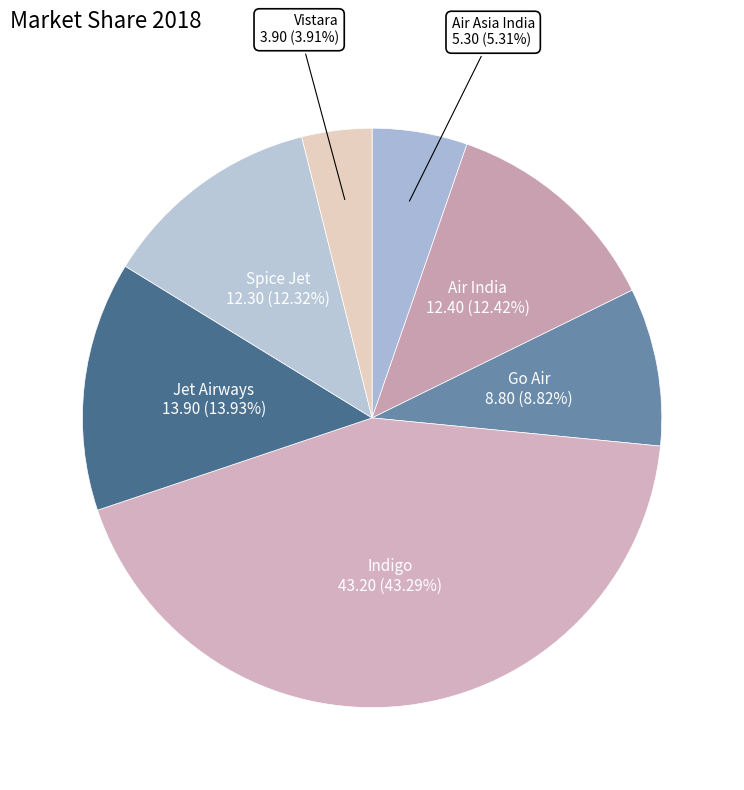

True or false: Air Asia India accounts for 5% of the total.

True